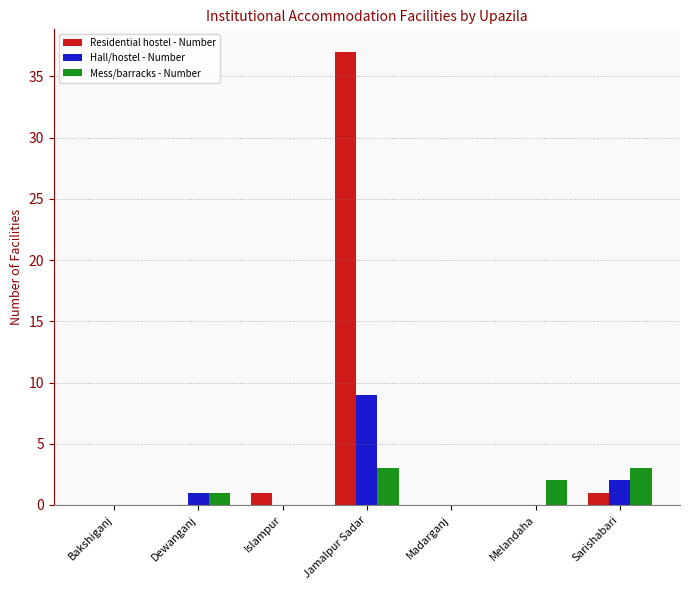

Which series changed the most between Bakshiganj and Melandaha?

Mess/barracks - Number